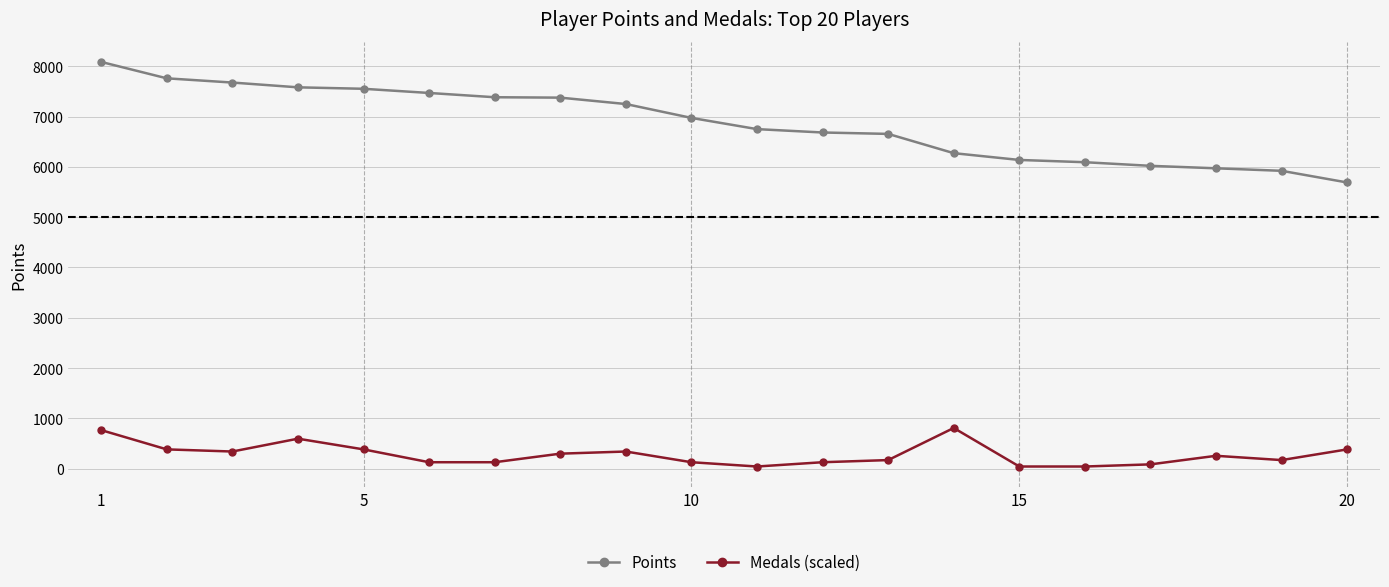

True or false: Points and Medals (scaled) cross at least once.

False